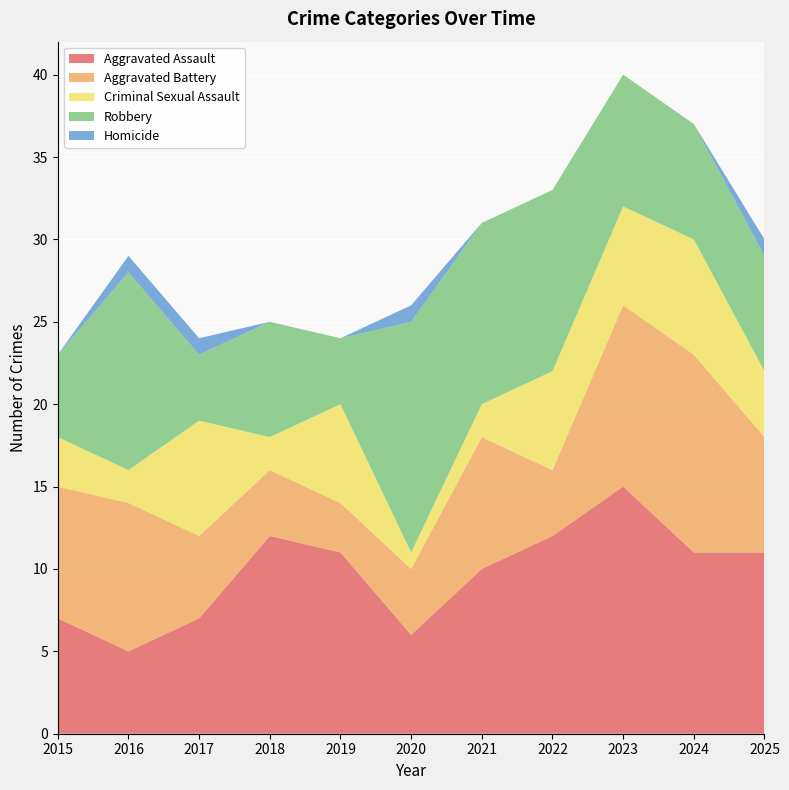

Reading right to left, what are all the values shown in this chart?

Aggravated Assault: 11	11	15	12	10	6	11	12	7	5	7
Aggravated Battery: 7	12	11	4	8	4	3	4	5	9	8
Criminal Sexual Assault: 4	7	6	6	2	1	6	2	7	2	3
Robbery: 7	7	8	11	11	14	4	7	4	12	5
Homicide: 1	0	0	0	0	1	0	0	1	1	0